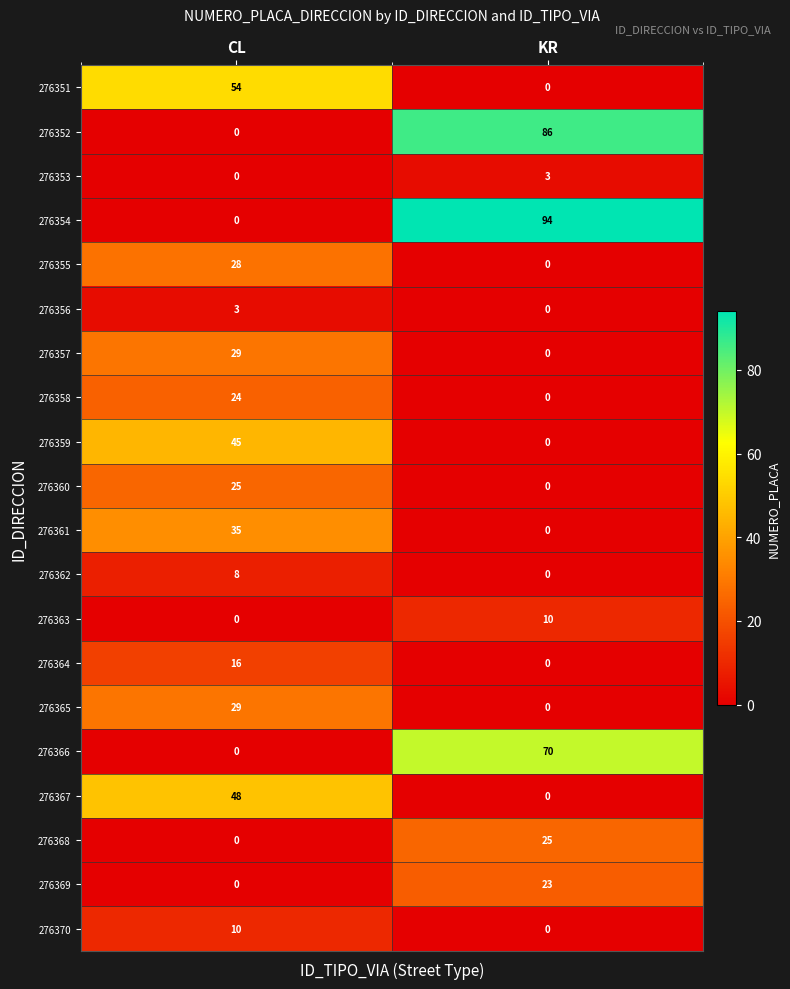

List the labels in order of 276355 value, largest first.

CL, KR